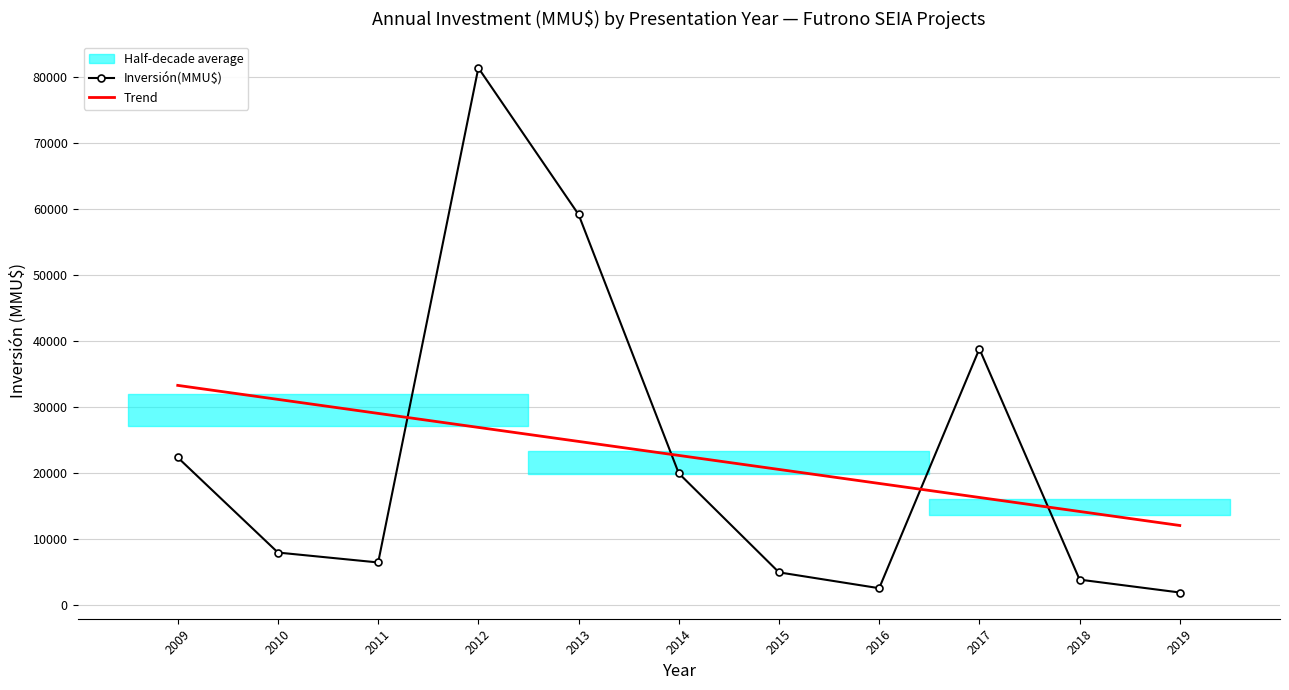

What is the total value across all series at 2009?

55716.9